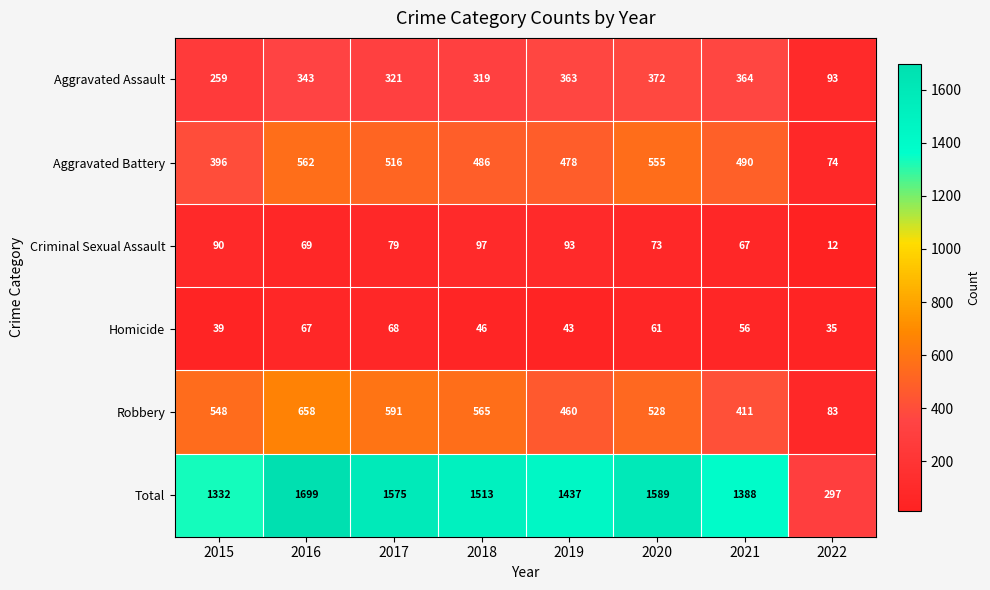

What is the smallest value displayed?

12